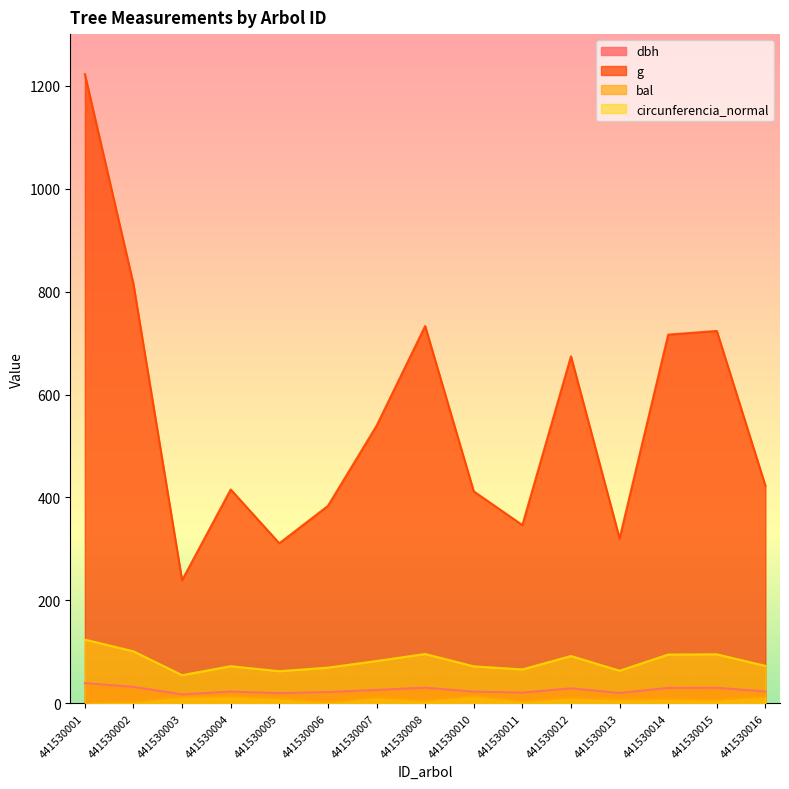

True or false: circunferencia_normal and bal intersect in this chart.

False